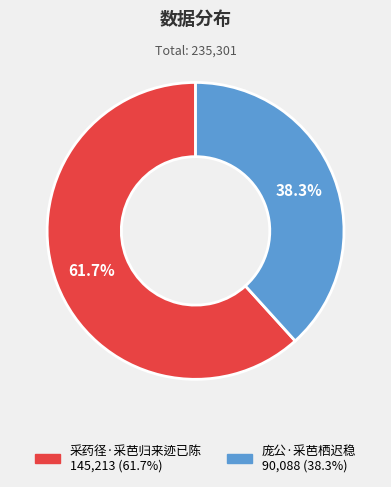

To the nearest percent, what is the difference between the 采药径·采芭归来迹已陈 and 庞公·采芭栖迟稳 slice percentages?

23%